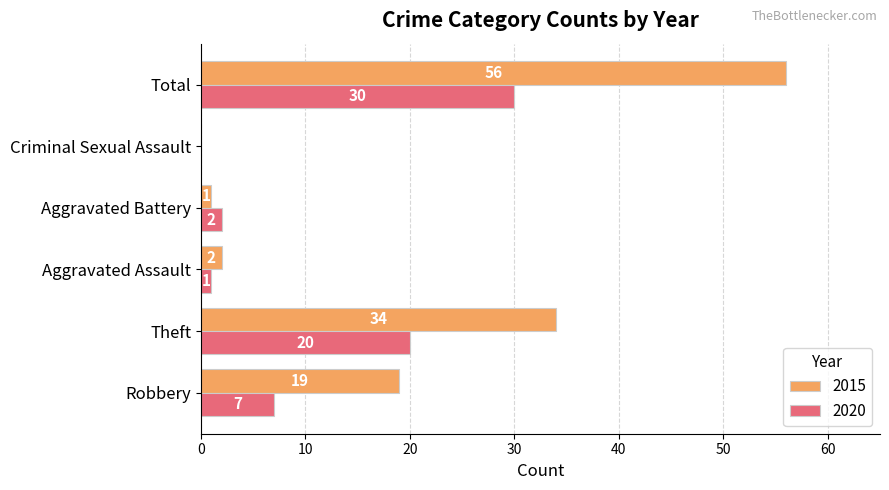

What is the sum of the 2015 values at Total and Aggravated Assault?

58